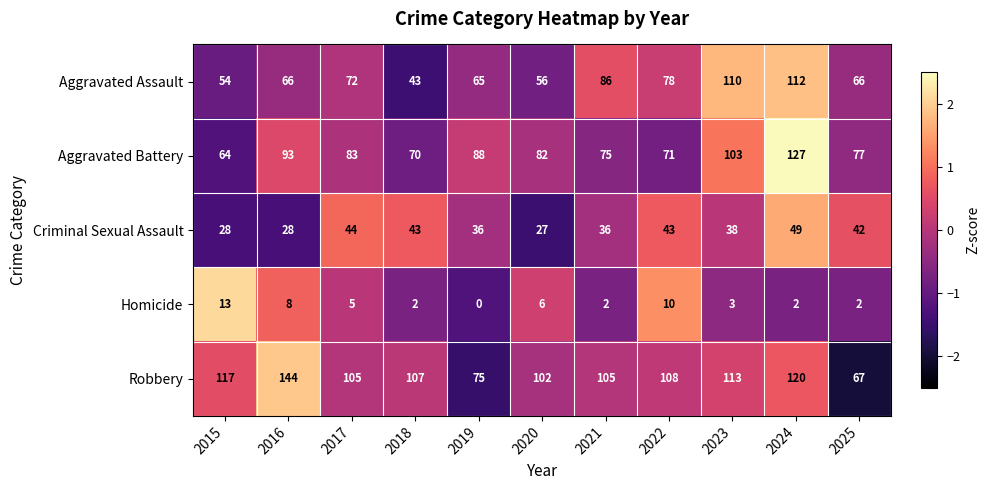

What is the average value of the Aggravated Assault series?

73